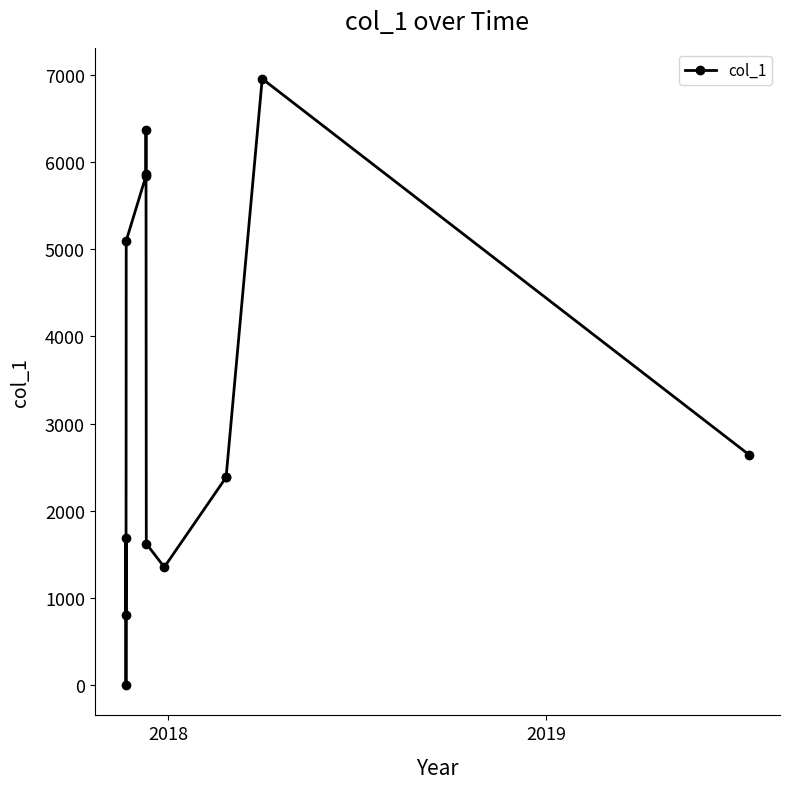

What is the difference between the maximum and second lowest values?

6152.6